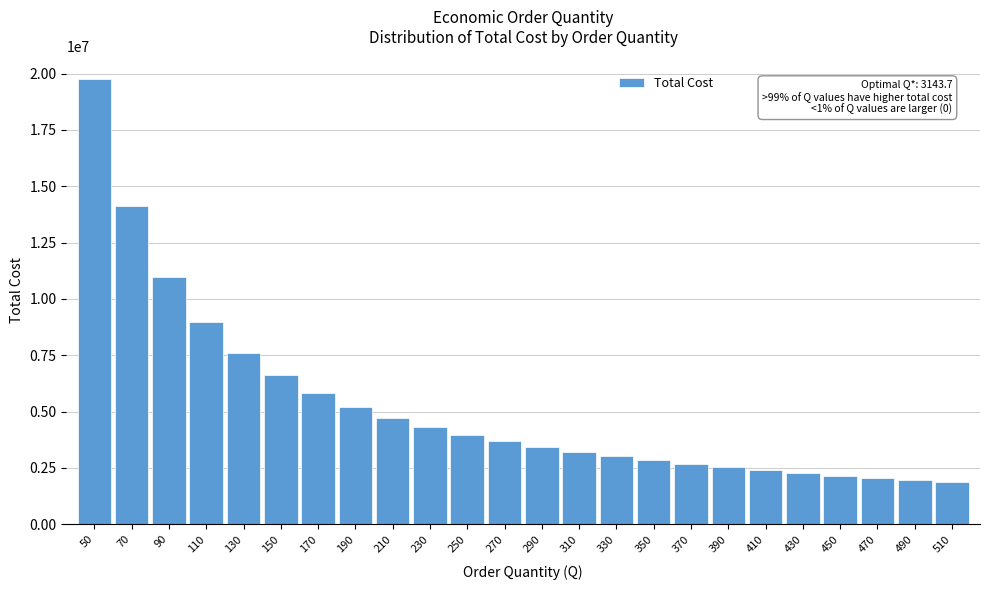

What is the minimum value shown in the chart?

1850511.4